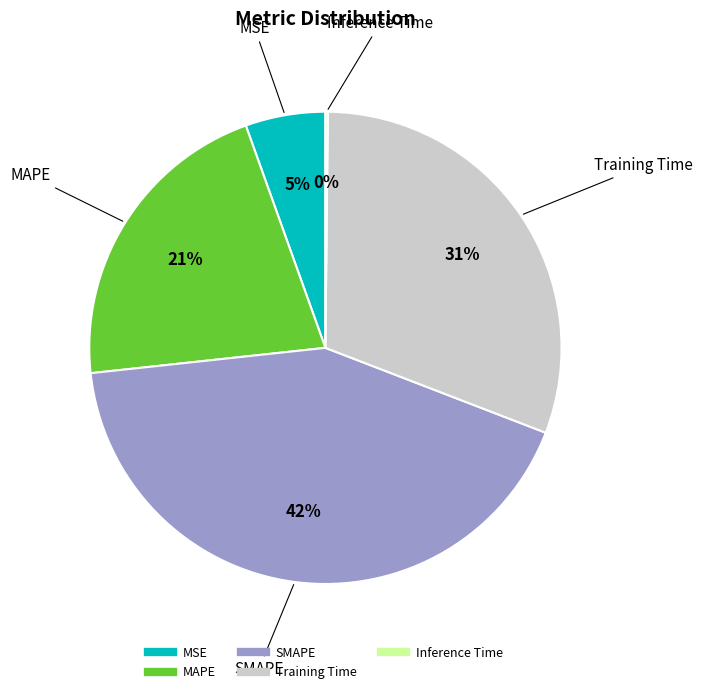

What is the largest slice in the pie chart?

SMAPE